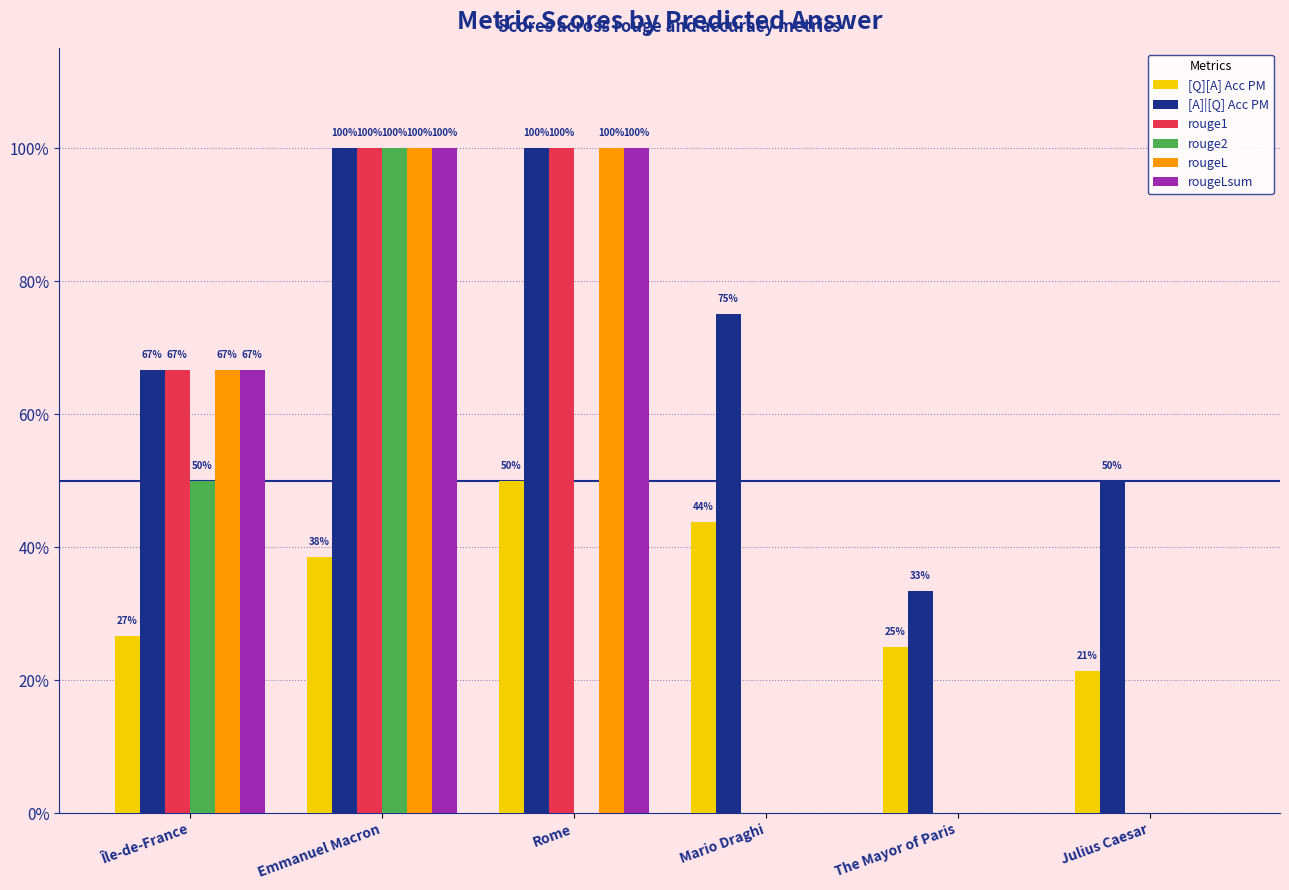

Which series changed the most between Île-de-France and Julius Caesar?

rouge1